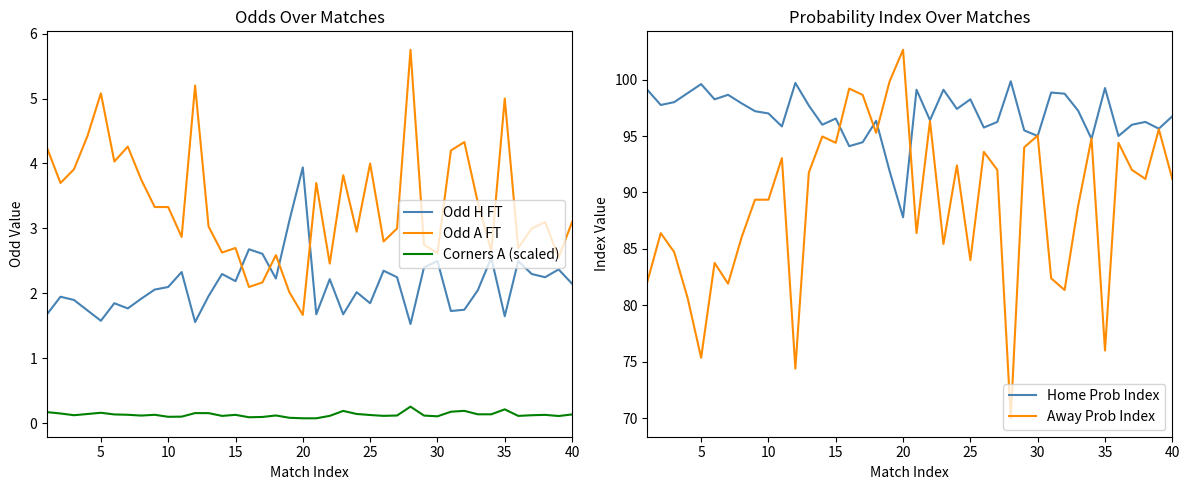

True or false: Away Prob Index has more than 0 points higher than both neighbors.

True